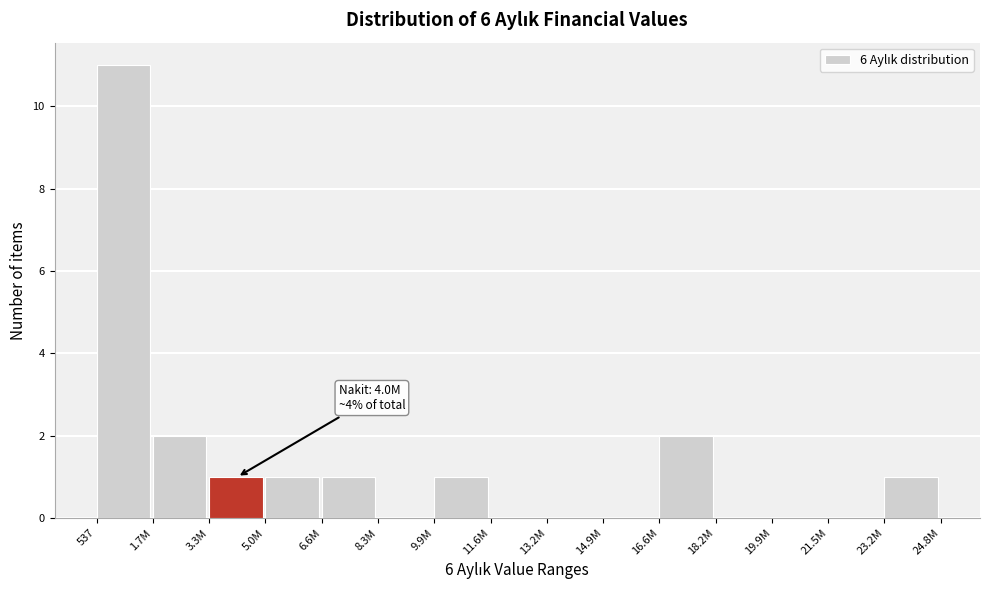

Reading left to right, transcribe all the data shown in this chart.

537=11	1.7M=2	3.3M=1	5.0M=1	6.6M=1	8.3M=0	9.9M=1	11.6M=0	13.2M=0	14.9M=0	16.6M=2	18.2M=0	19.9M=0	21.5M=0	23.2M=1